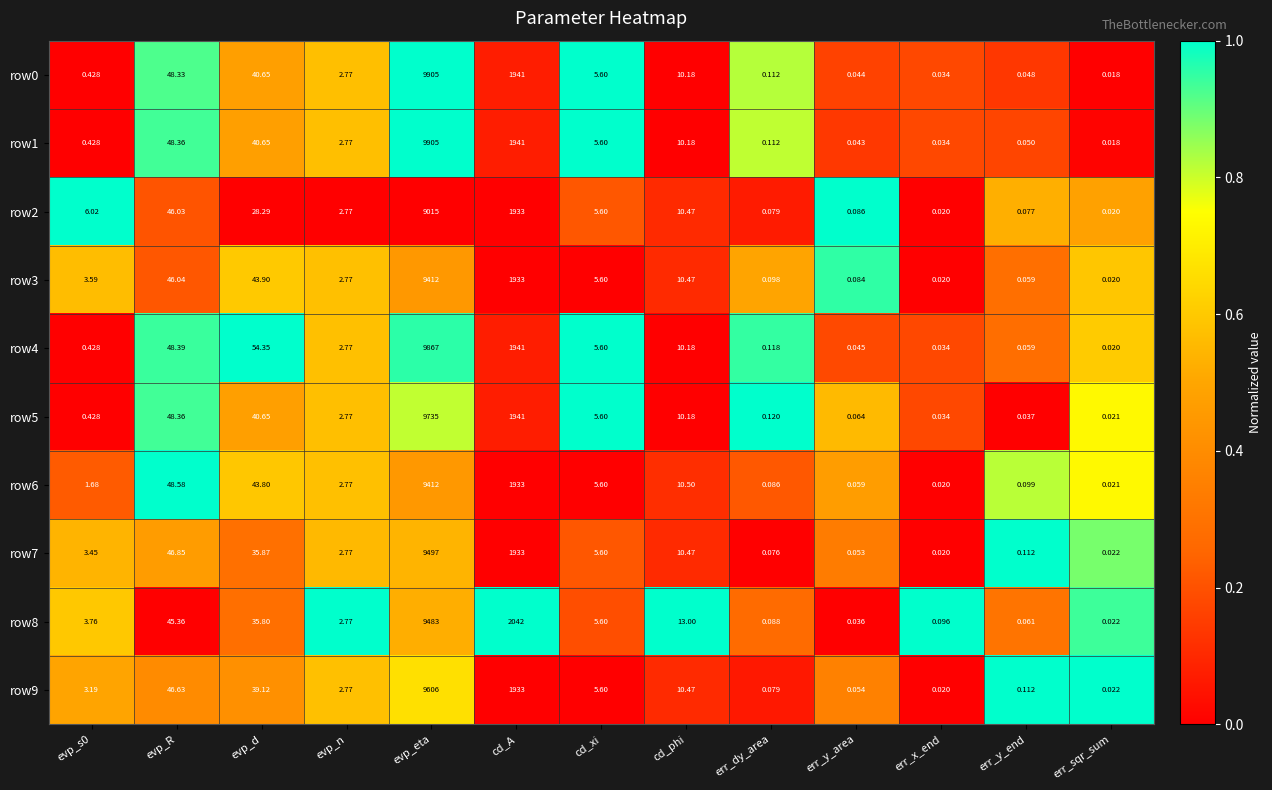

At which label is row6 closest to 4706?

cd_A